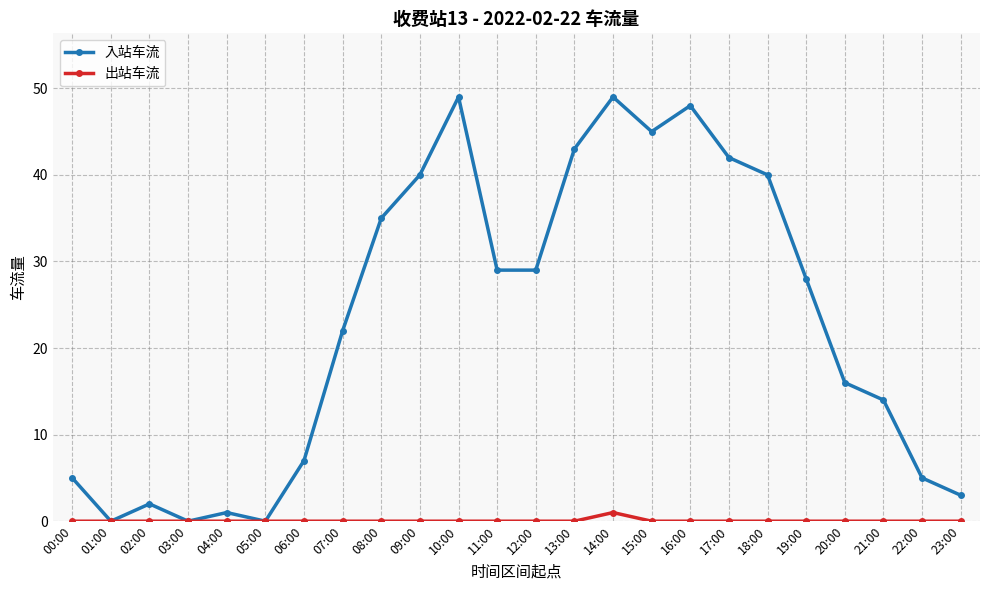

What is the difference between the 入站车流 values at 16:00 and 18:00?

8